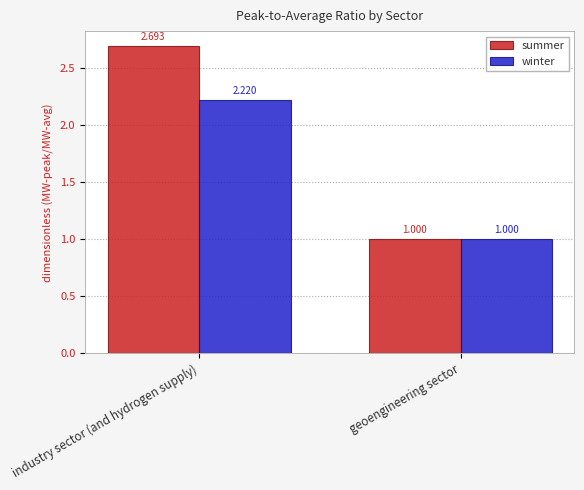

Where does the winter series first go above 2?

industry sector (and hydrogen supply)